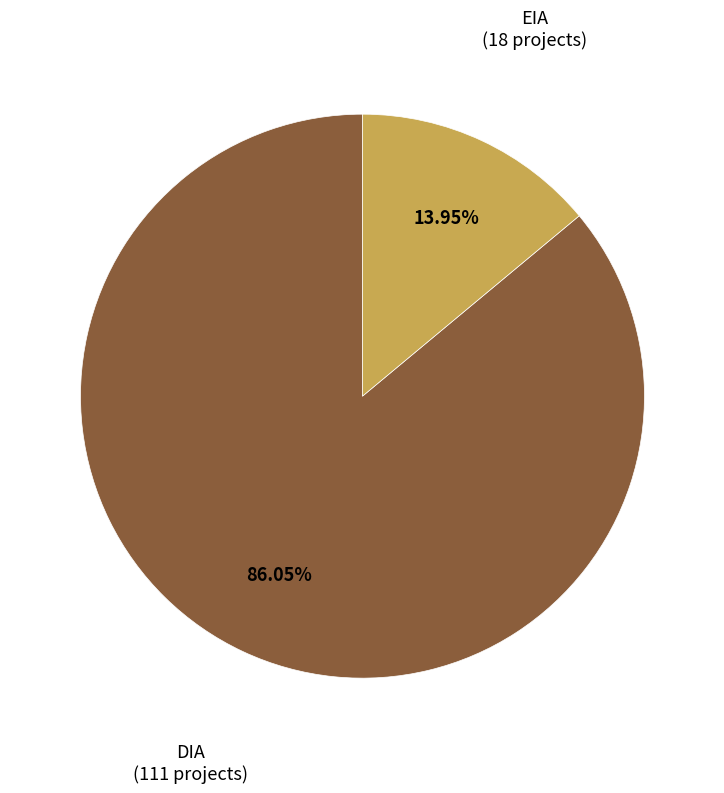

Is the sum of EIA and DIA greater than half?

Yes